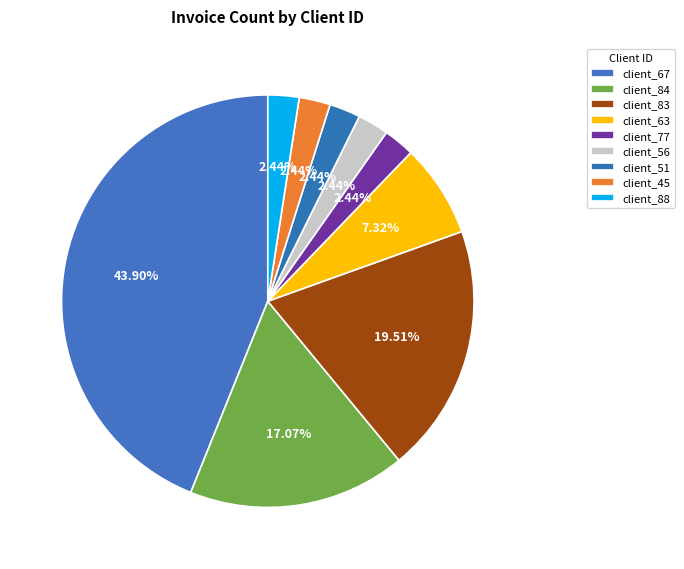

To the nearest percent, what percentage of the pie is client_84?

17%